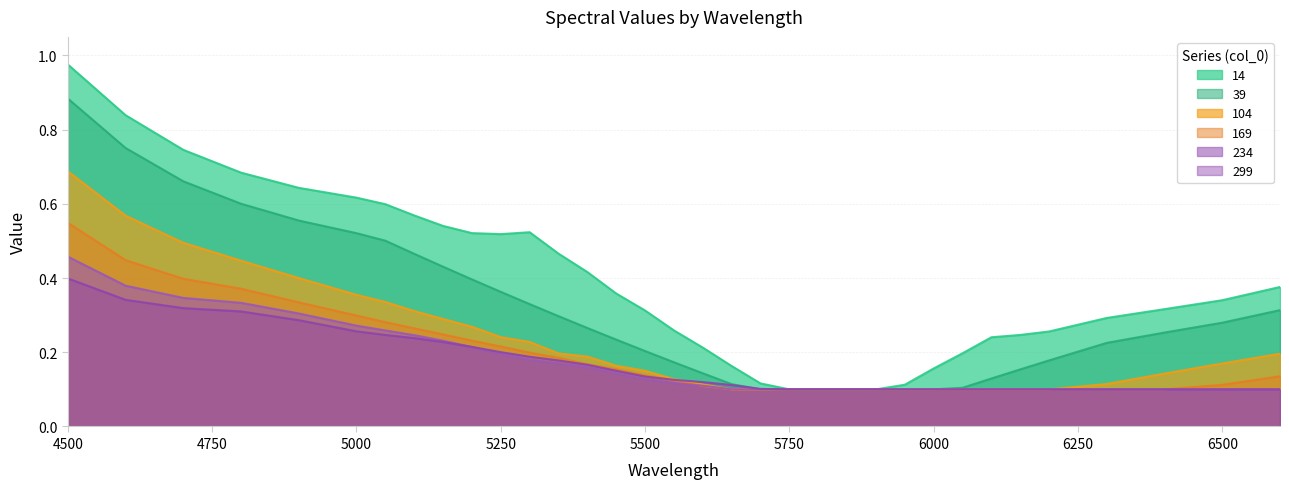

Which series has the widest spread of values?

14